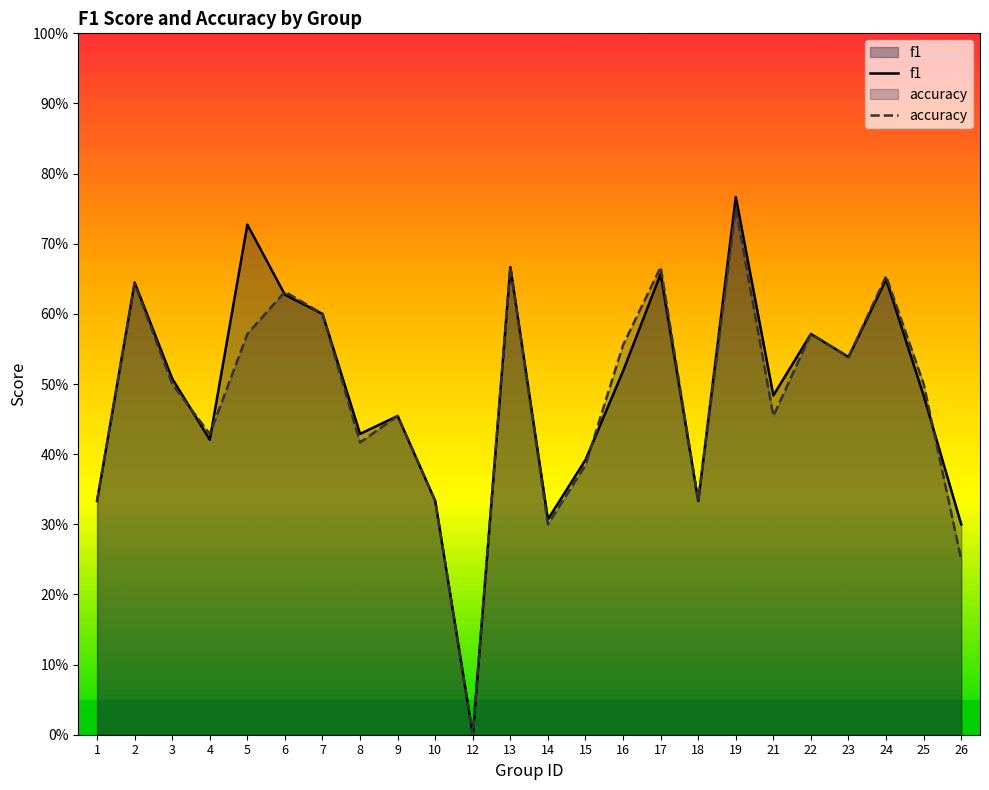

Rank the series by their average value, from highest to lowest.

f1, accuracy